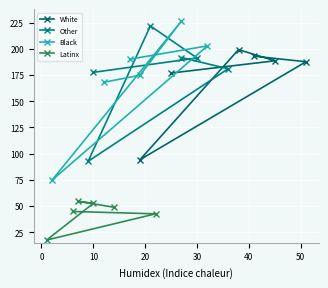

Reading left to right, what are all the values shown in this chart?

White: 192.9	187.6	94.2	199.2	188.5	176.8
Other: 191.6	180.9	92.7	221.8	191.2	177.5
Black: 190.0	202.8	74.5	226.5	174.8	168.0
Latinx: 44.8	42.5	17.5	52.5	54.5	48.8